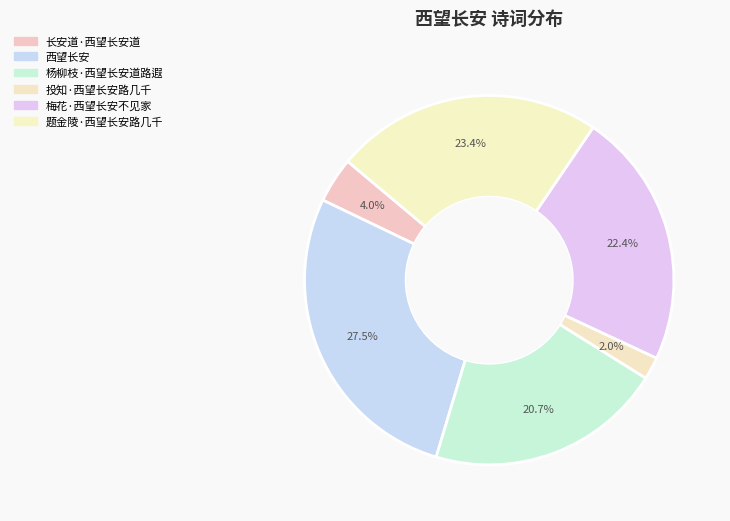

Do 长安道·西望长安道 and 梅花·西望长安不见家 together represent more than half of the pie?

No